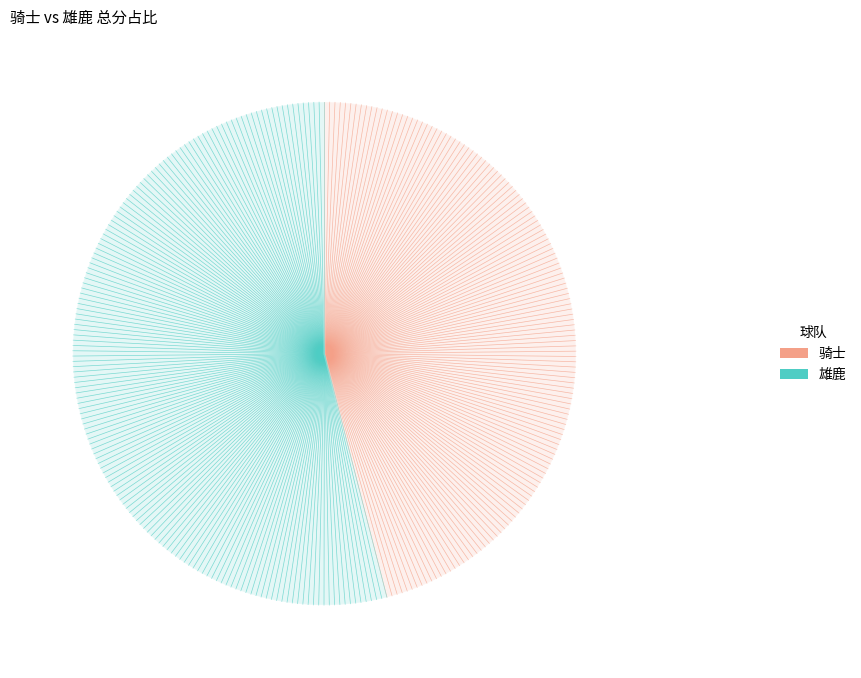

Between 雄鹿 and 骑士, which is larger?

雄鹿